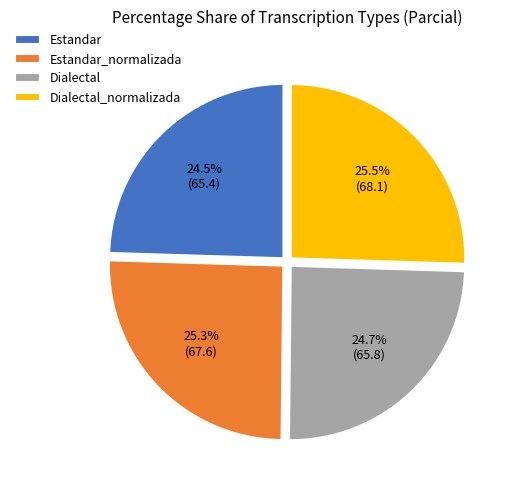

What percentage is NOT represented by Estandar_normalizada?

74.7%